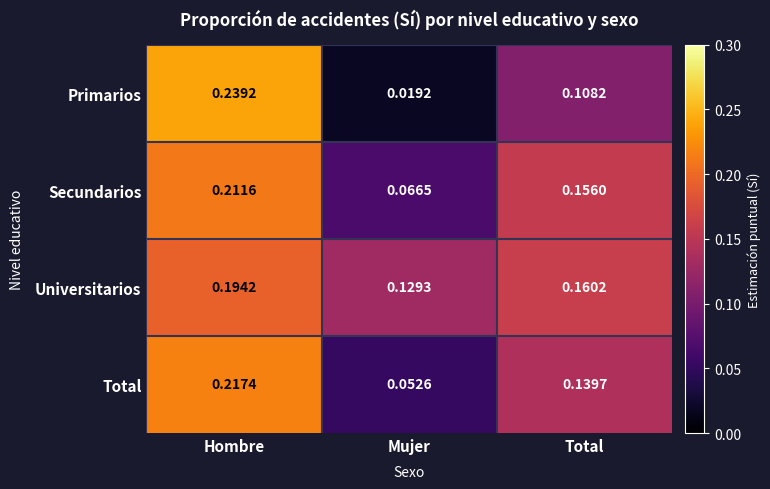

Between Hombre and Total, which series saw the biggest shift?

Primarios